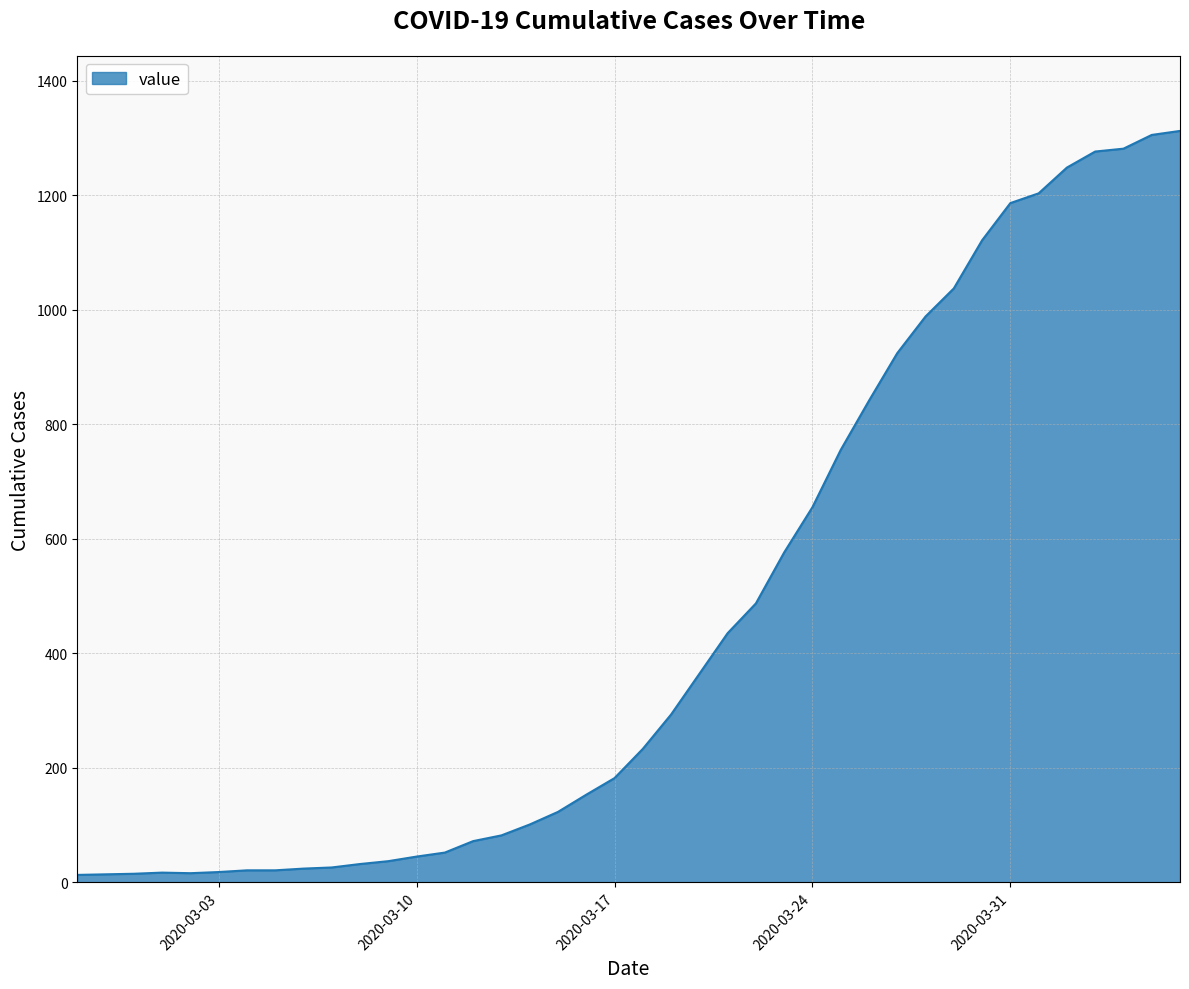

What is the greatest value displayed?

1312